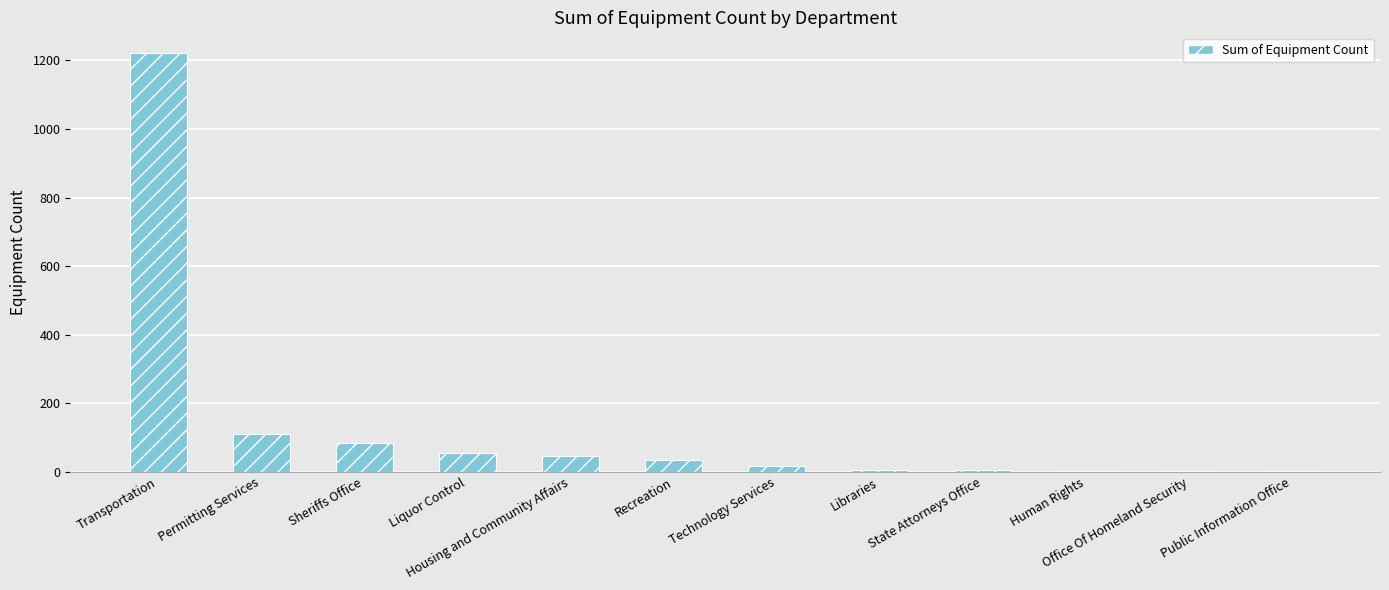

What is the greatest value displayed?

1221